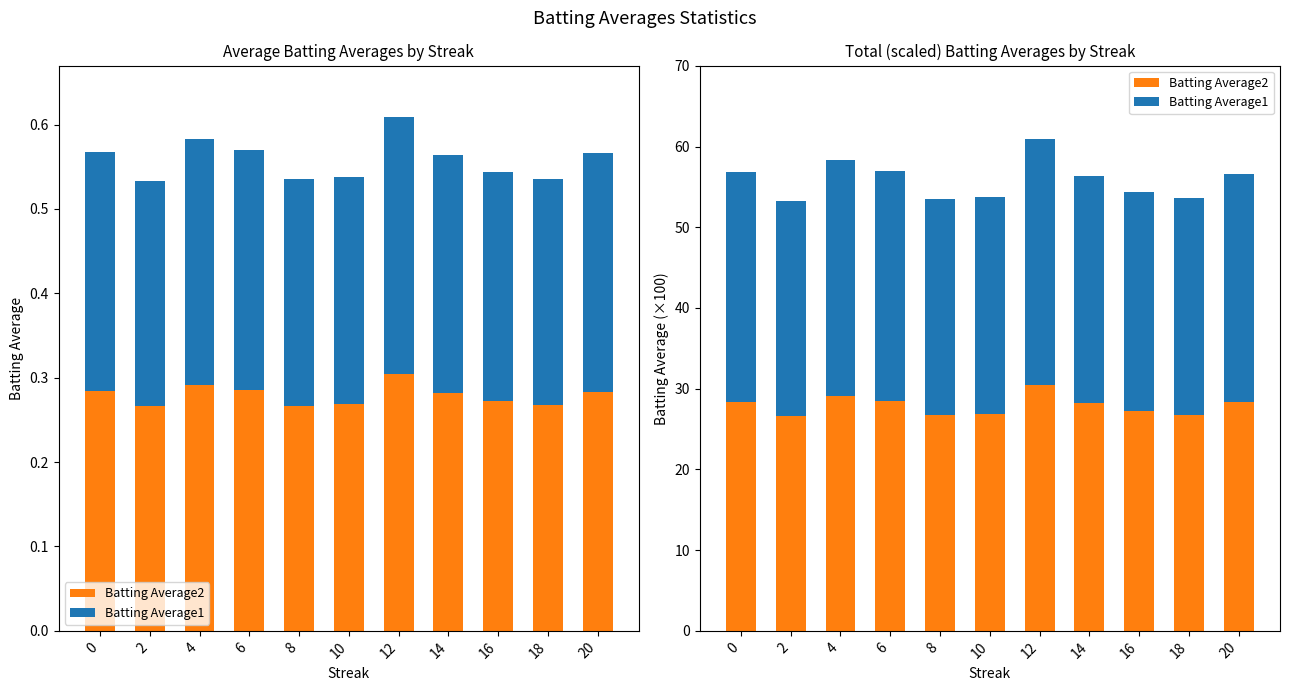

How many bars are there in total?

22